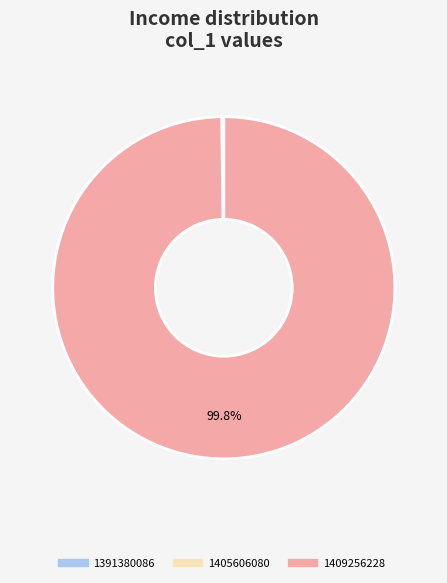

To the nearest percent, what percentage of the pie is 1409256228?

100%